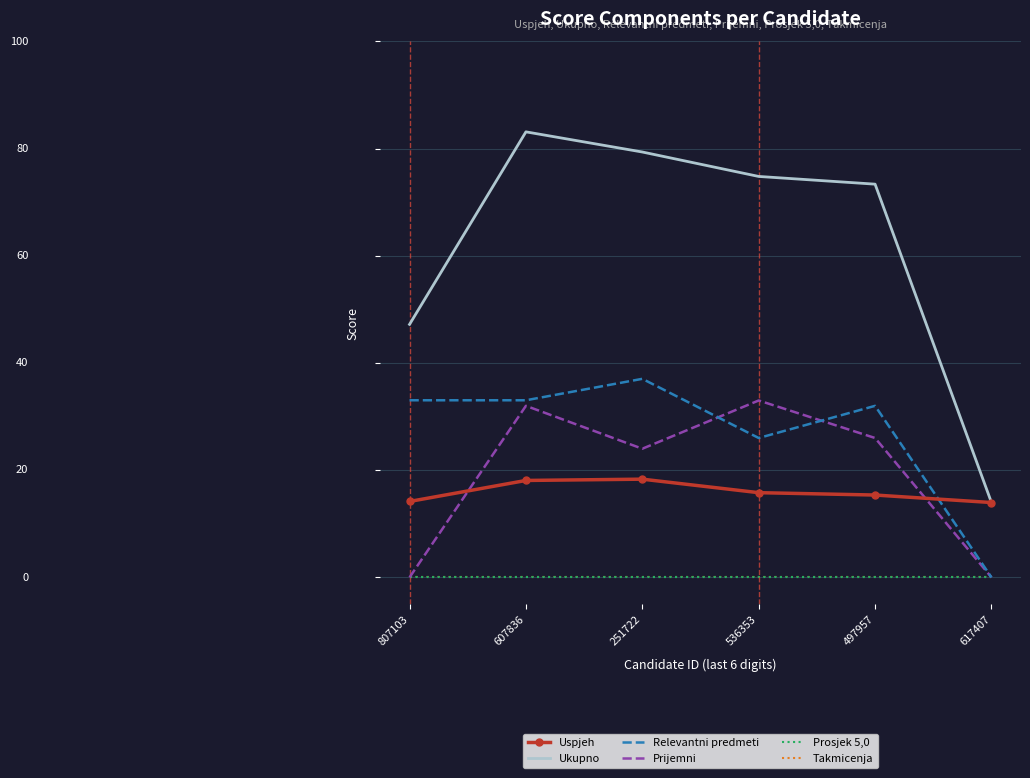

What are all the series names shown in the legend?

Uspjeh, Ukupno, Relevantni predmeti, Prijemni, Prosjek 5,0, Takmicenja